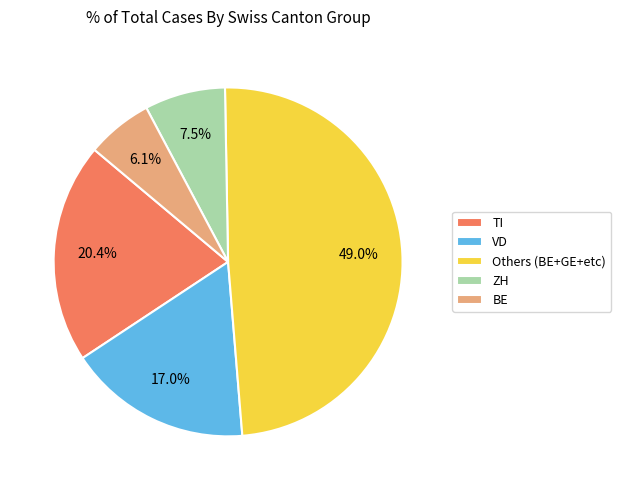

To the nearest percent, what percentage of the pie is BE?

6%